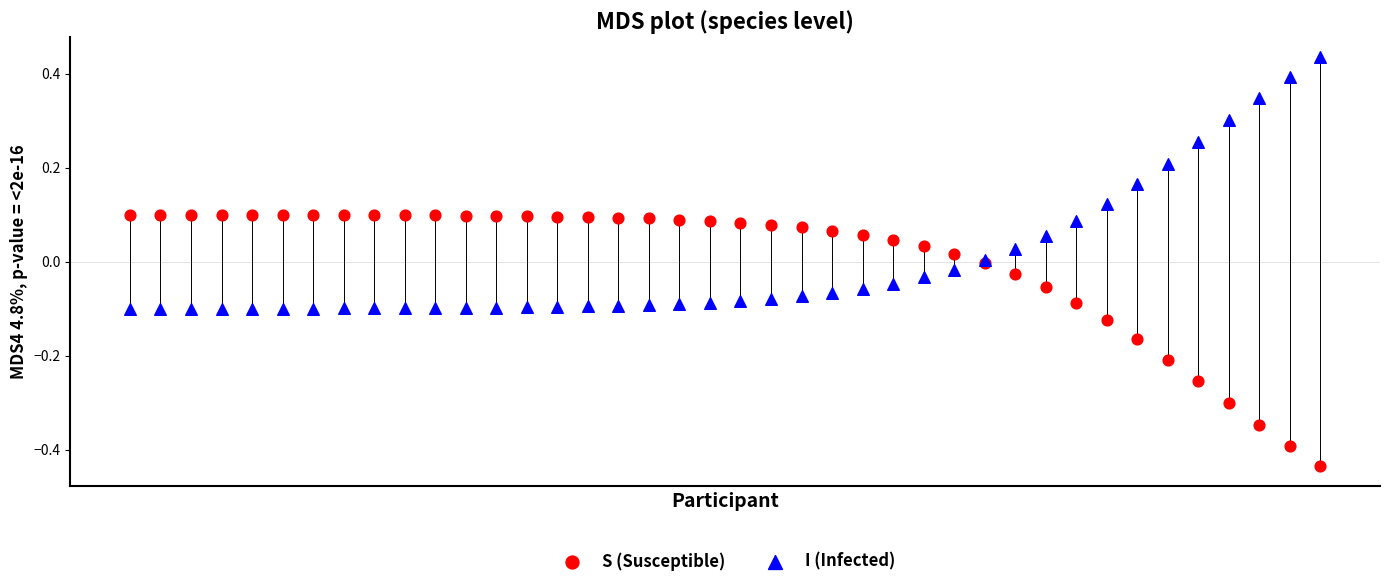

Which series reaches the maximum Y coordinate?

I (Infected)